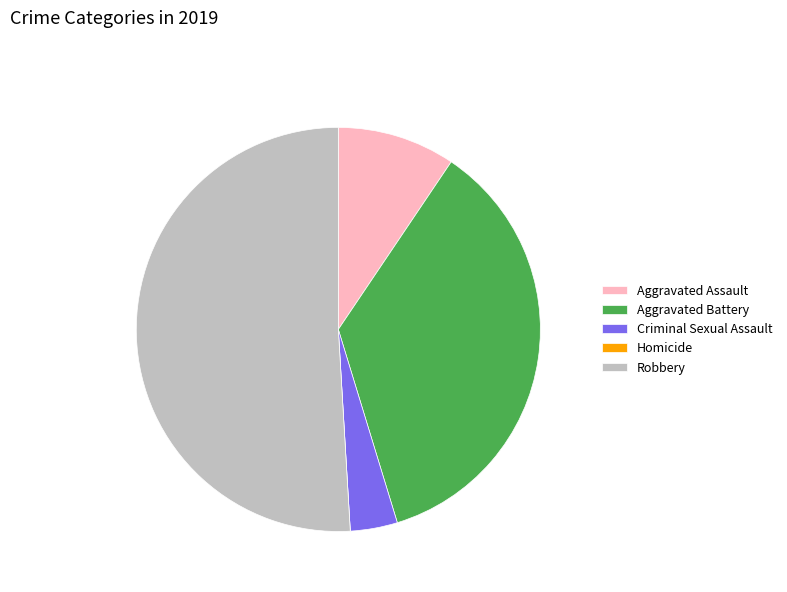

Does Robbery represent more than half of the total?

Yes